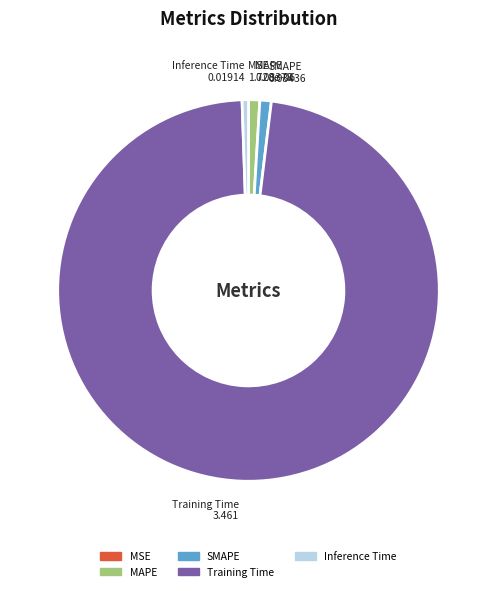

Which slice is the largest?

Training Time